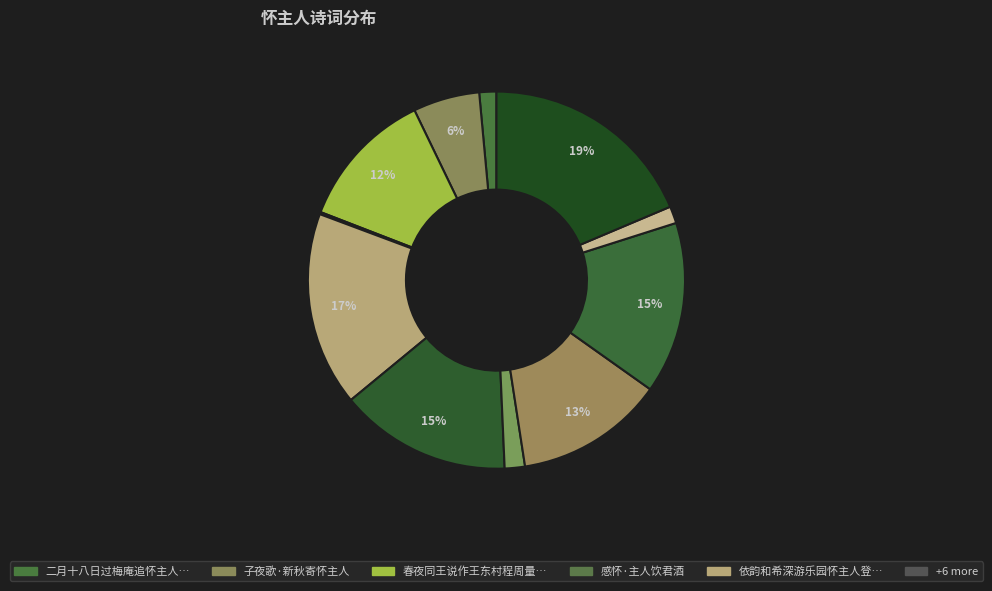

Rank the categories by value from highest to lowest.

二月十八日过梅庵追怀主人二首, 依韵和希深游乐园怀主人登封令, 二月十八日过梅庵追怀主人二首 其一, 二月十八日过梅庵追怀主人二首 其二, 子夜歌 新秋寄怀主人, 春夜同王说作王东村程周量宿六瑩堂怀主人梁药亭, 子夜歌·新秋寄怀主人, 依韵和希深游乐园怀主人登封令(其二), 二月十八日过梅庵追怀主人·犹记寻梅负酒瓢, 二月十八日过梅庵追怀主人, 感怀·主人饮君酒